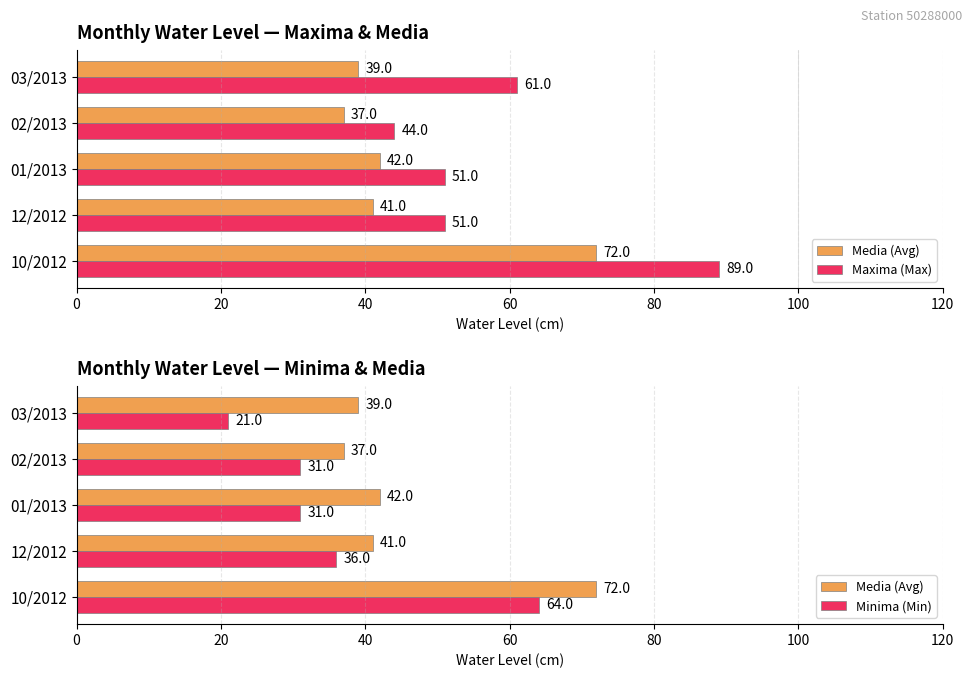

What is the highest value of the Maxima (Max) series?

89